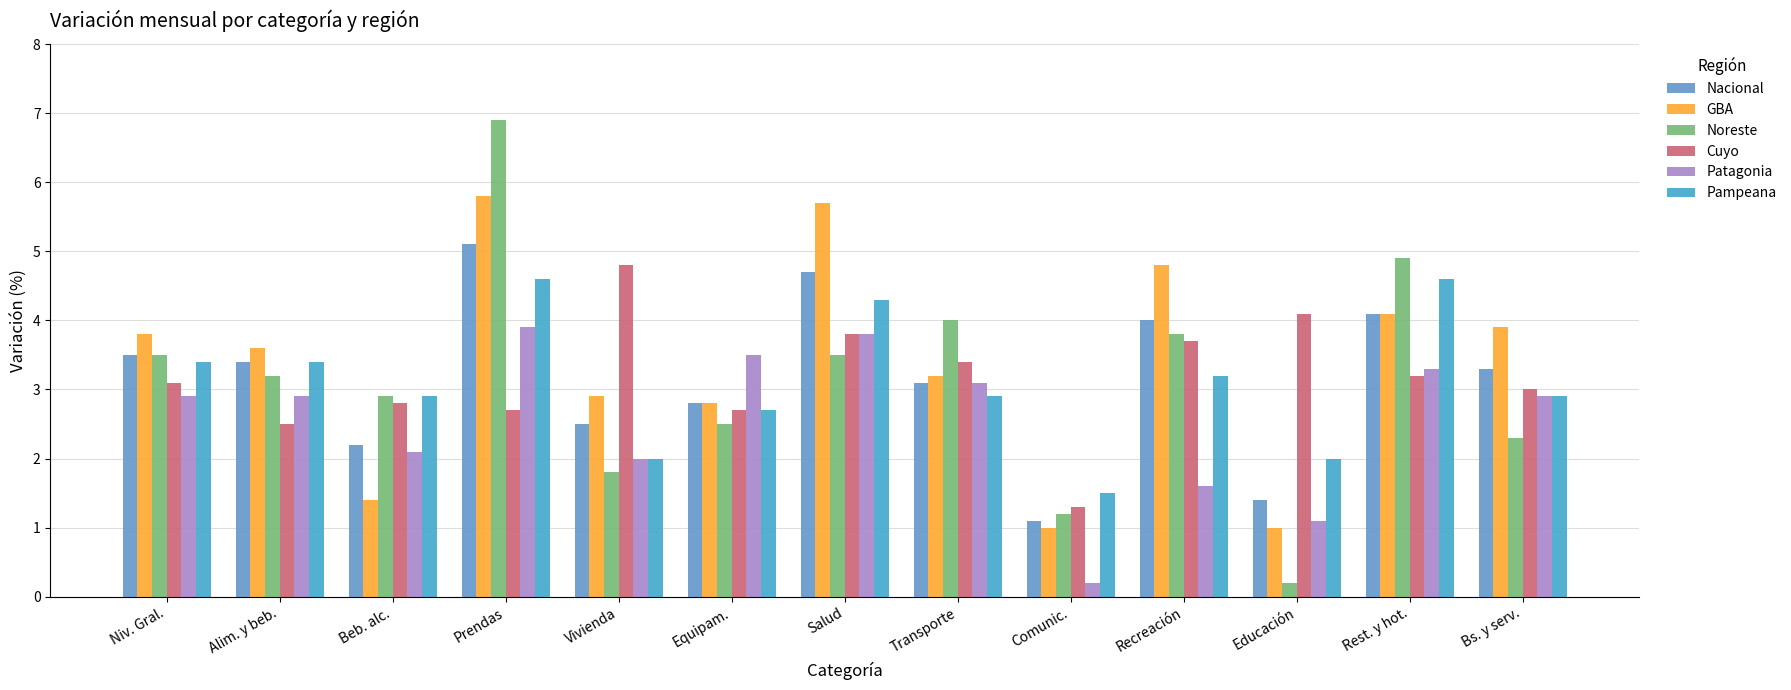

What is the difference between the highest and lowest values at Salud?

2.2